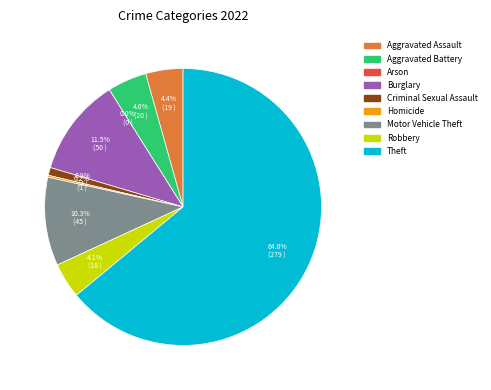

Rank the categories by value from highest to lowest.

Theft, Burglary, Motor Vehicle Theft, Aggravated Battery, Aggravated Assault, Robbery, Criminal Sexual Assault, Homicide, Arson